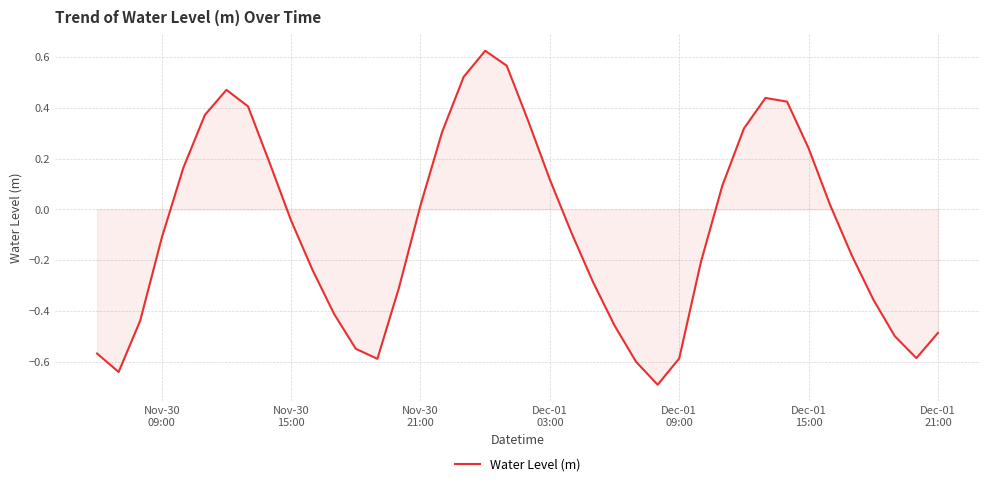

What is the minimum value shown in the chart?

-0.7